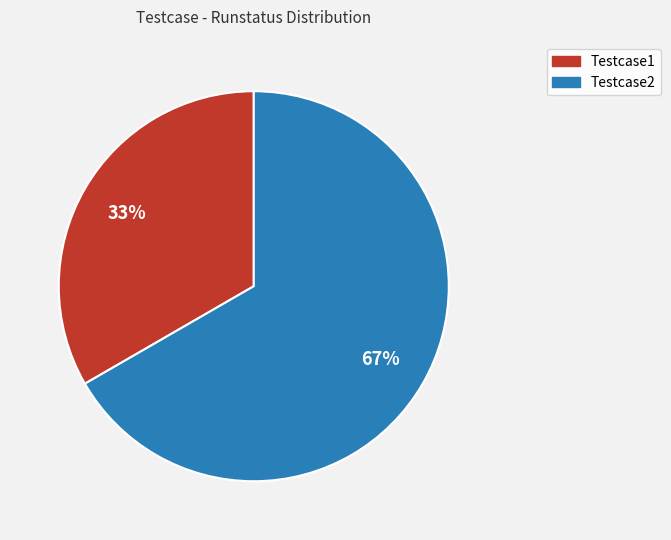

To the nearest percent, what percentage of the pie is Testcase2?

67%